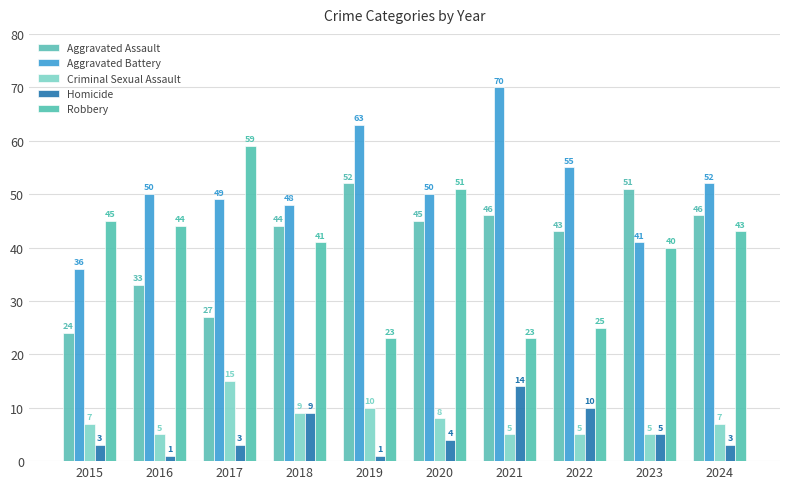

Is the value of Aggravated Battery at 2018 greater than the value of Criminal Sexual Assault at 2024?

Yes